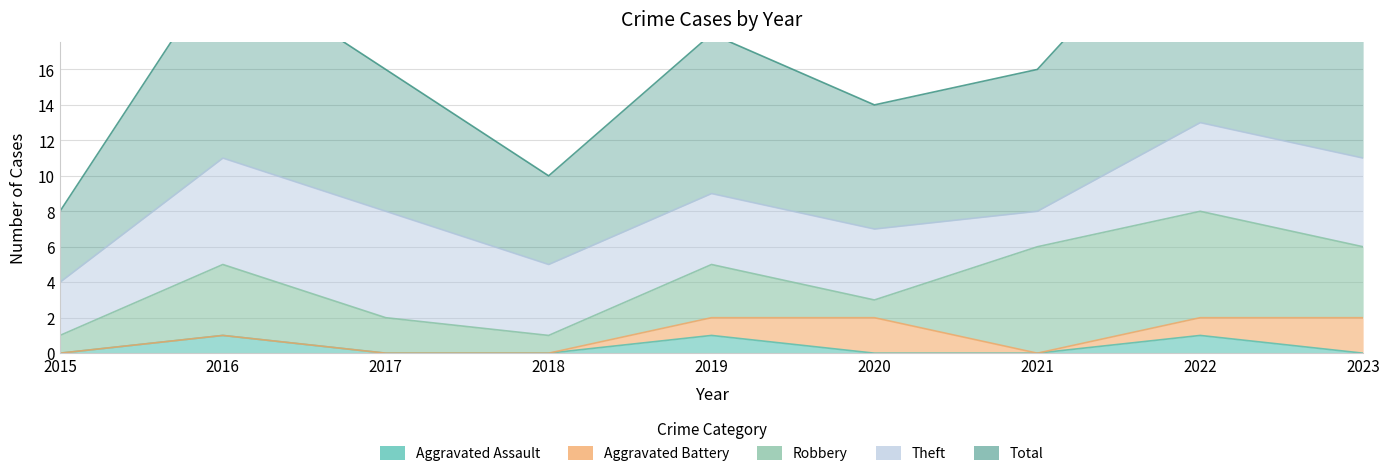

Does the chart have visible grid lines?

Yes